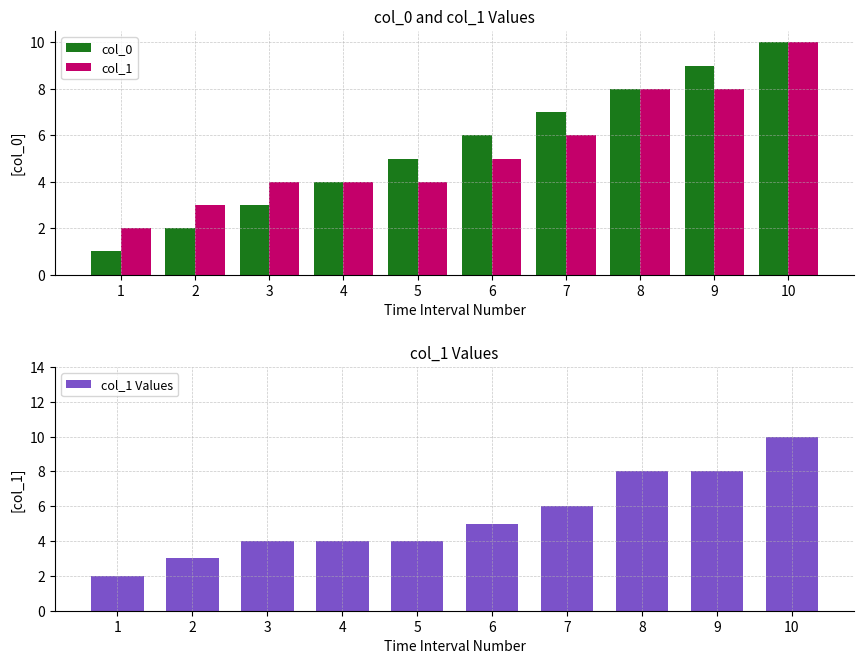

Reading left to right, transcribe all the data shown in this chart.

col_0: 1	2	3	4	5	6	7	8	9	10
col_1: 2	3	4	4	4	5	6	8	8	10
col_1 Values: 2	3	4	4	4	5	6	8	8	10